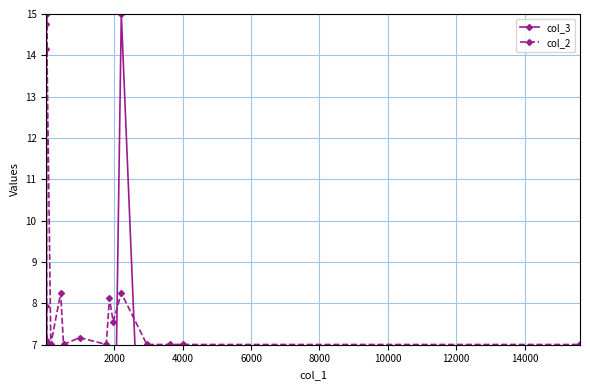

List the series in order of their peak value, highest first.

col_3, col_2